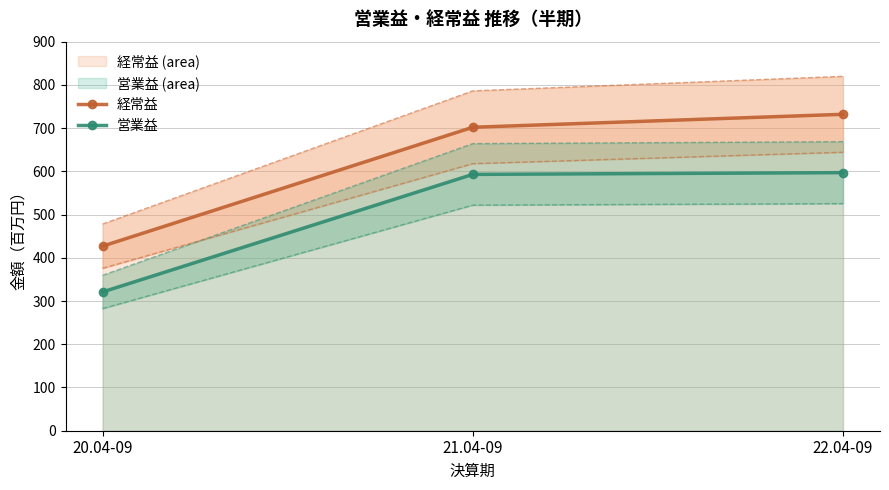

At which category is the sum across all series the highest?

22.04-09